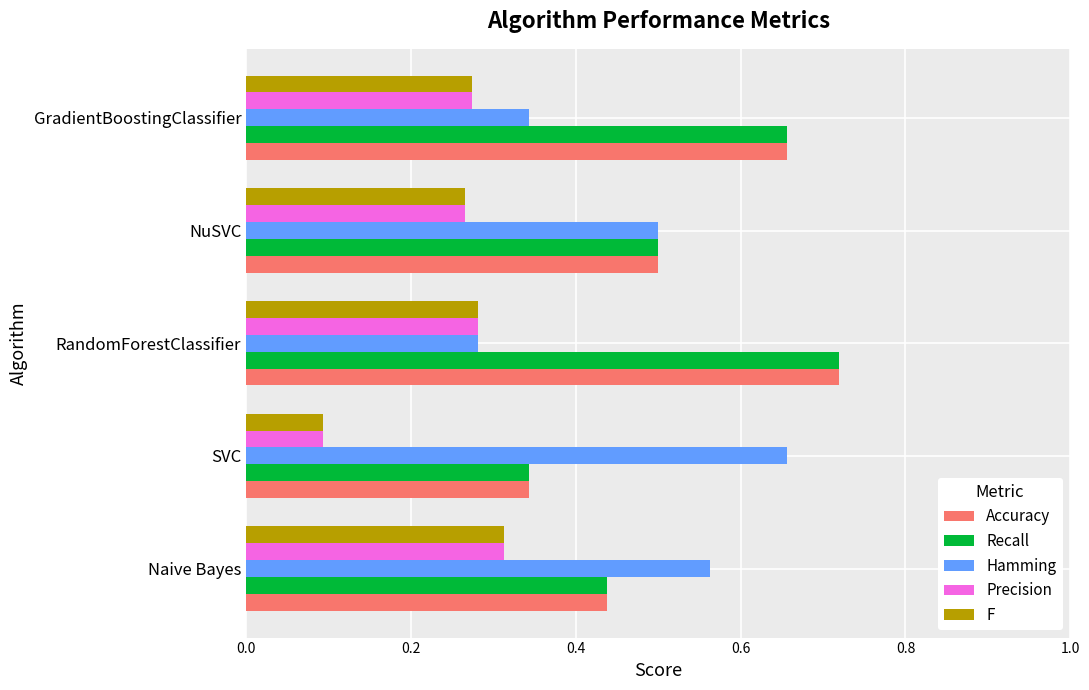

What is the sum of all Accuracy values?

2.7